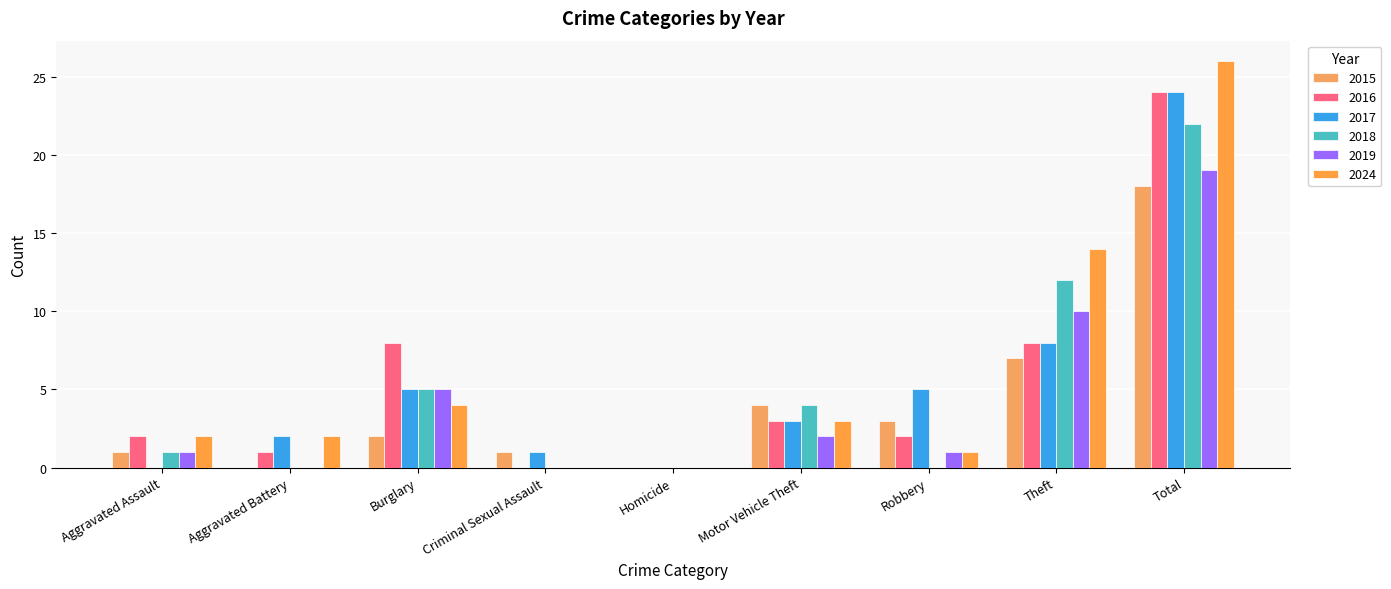

At which label is 2024 closest to 13?

Theft